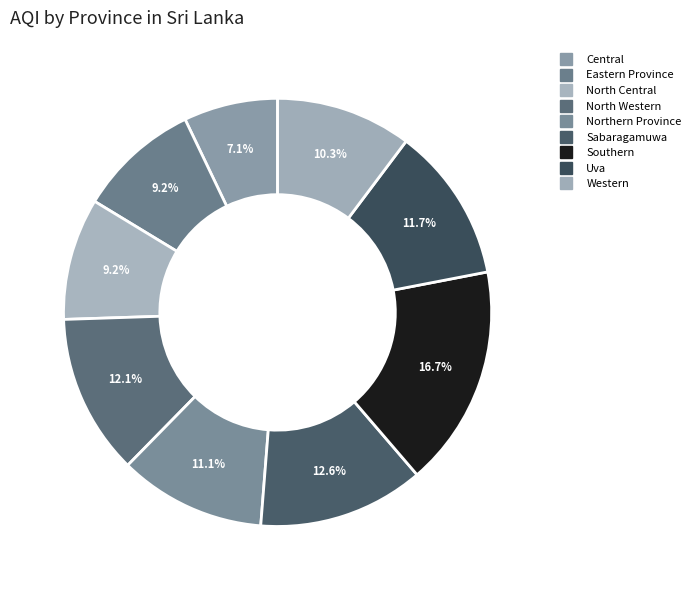

How many slices are in this pie chart?

9